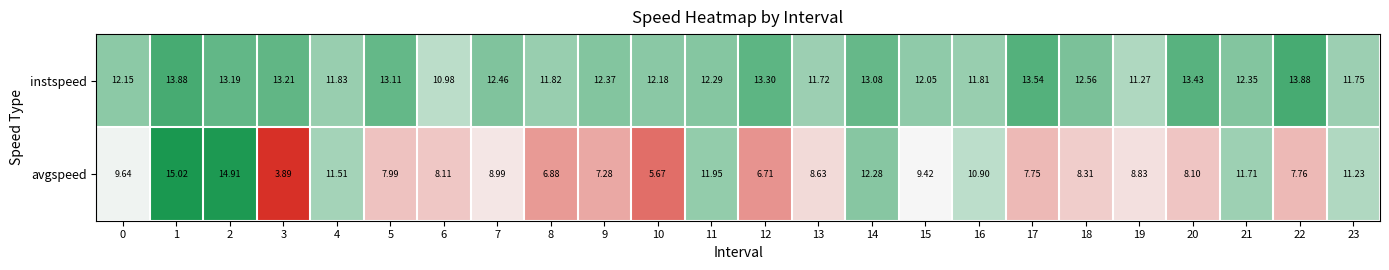

Rank the series by their average value, from highest to lowest.

instspeed, avgspeed